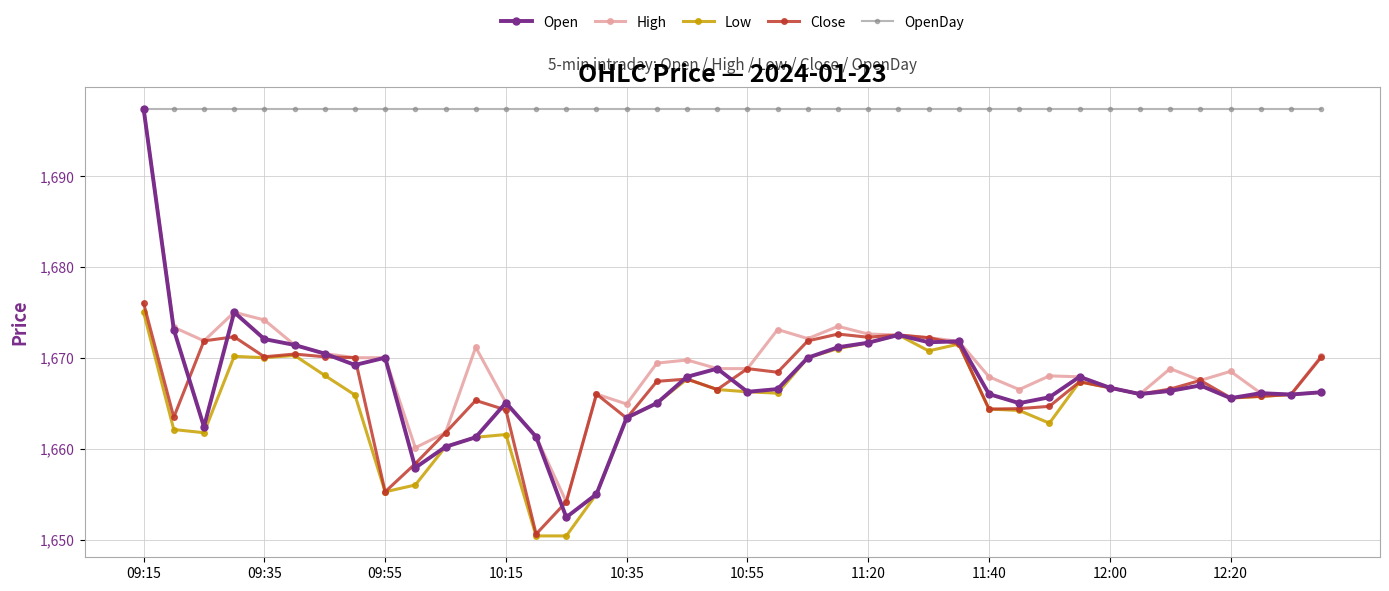

Which series has the largest total across all categories?

OpenDay